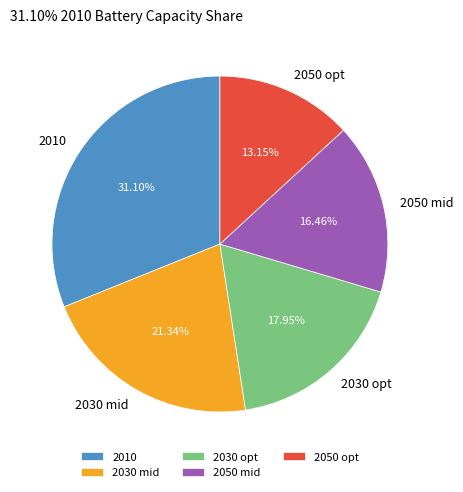

What is the total percentage of 2030 opt and 2030 mid?

39.3%